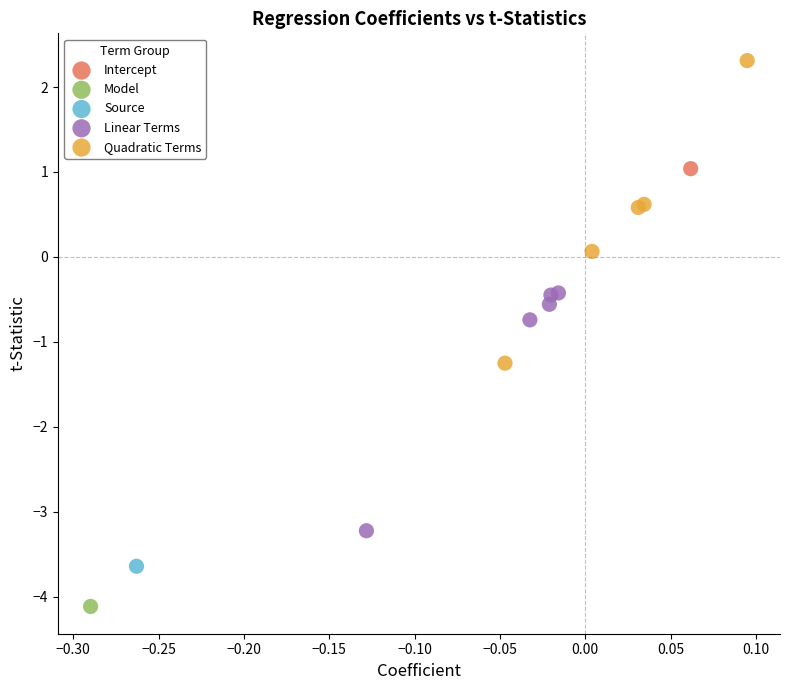

What are all the series names shown in the legend?

Intercept, Model, Source, Linear Terms, Quadratic Terms